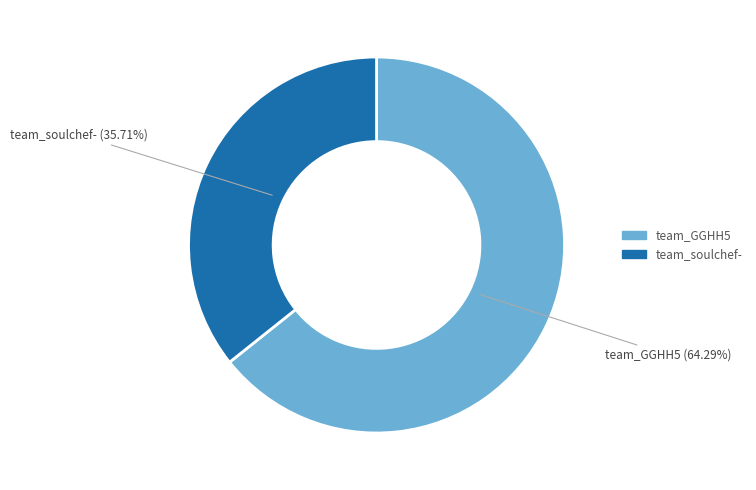

Which slice is the smallest?

team_soulchef-